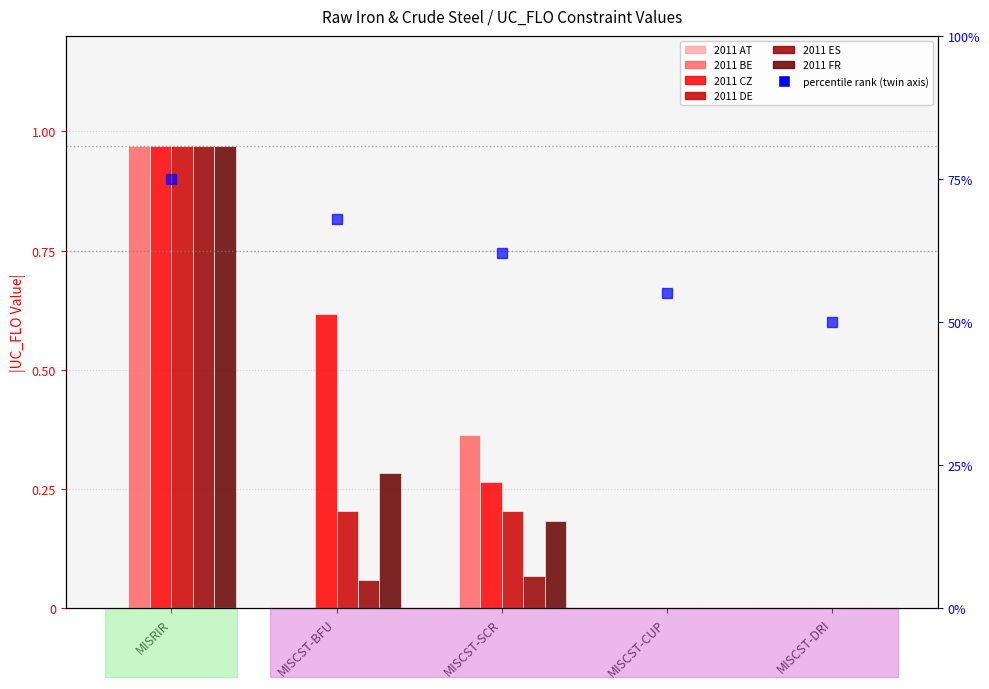

Read the 2011 CZ value at MISRIR.

1.0